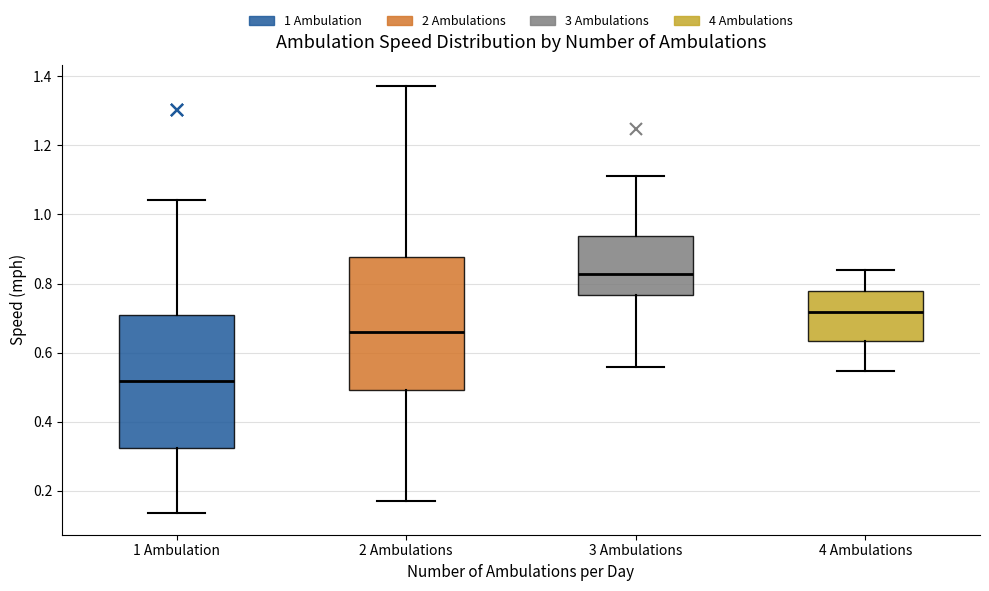

Which box has the lowest median line?

1 Ambulation